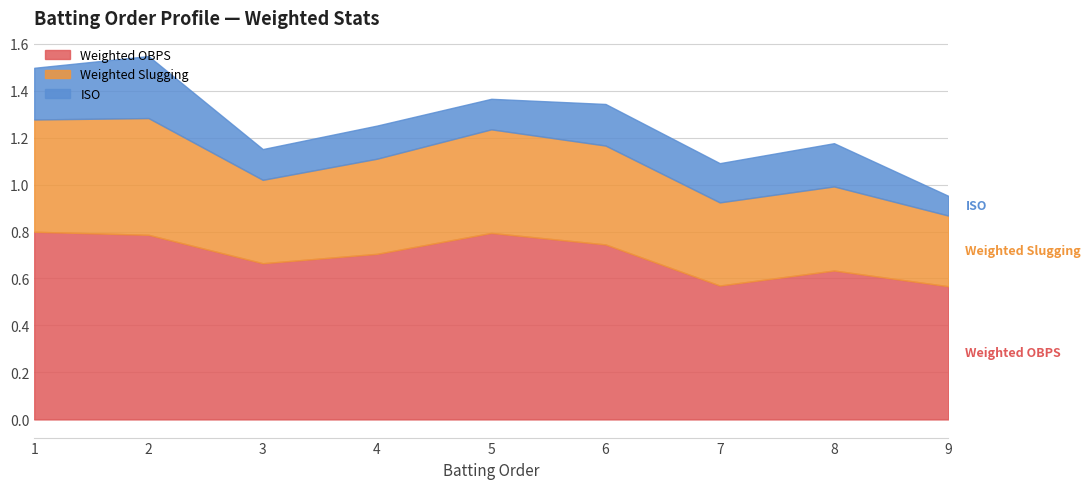

True or false: Weighted OBPS and Weighted Slugging intersect in this chart.

False